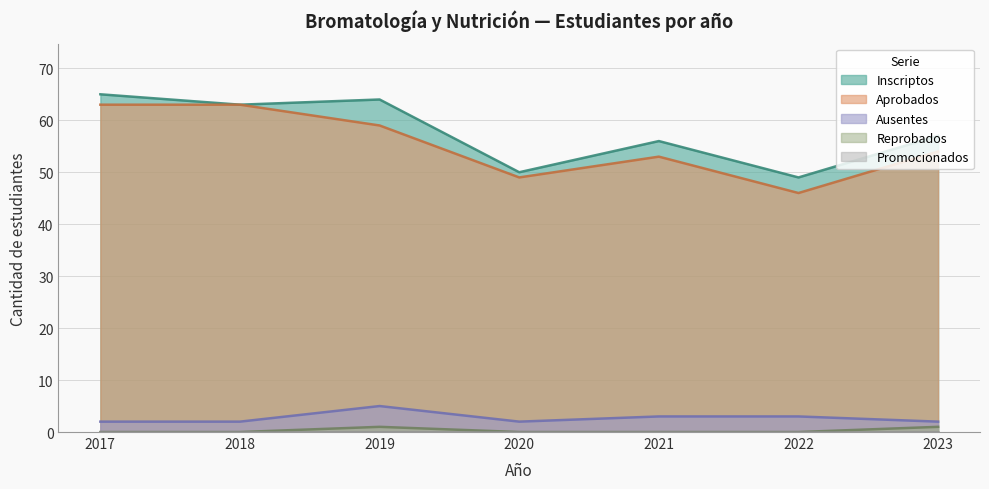

Where is the first local maximum for inscriptos?

2019